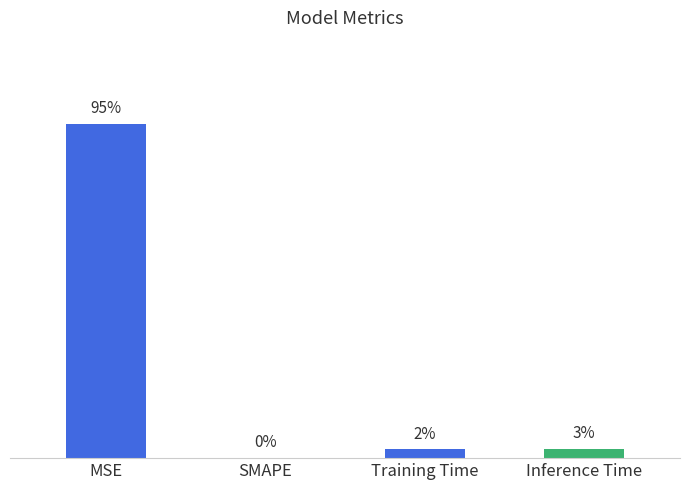

What position from the left is Inference Time?

4